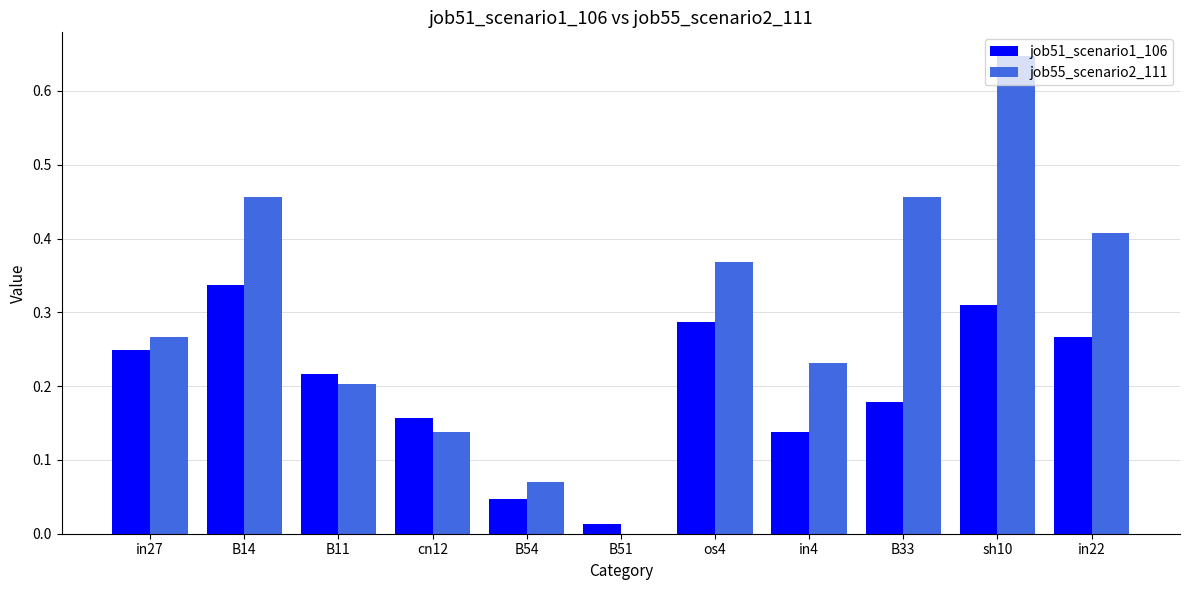

What is the total value across all series at sh10?

1.0